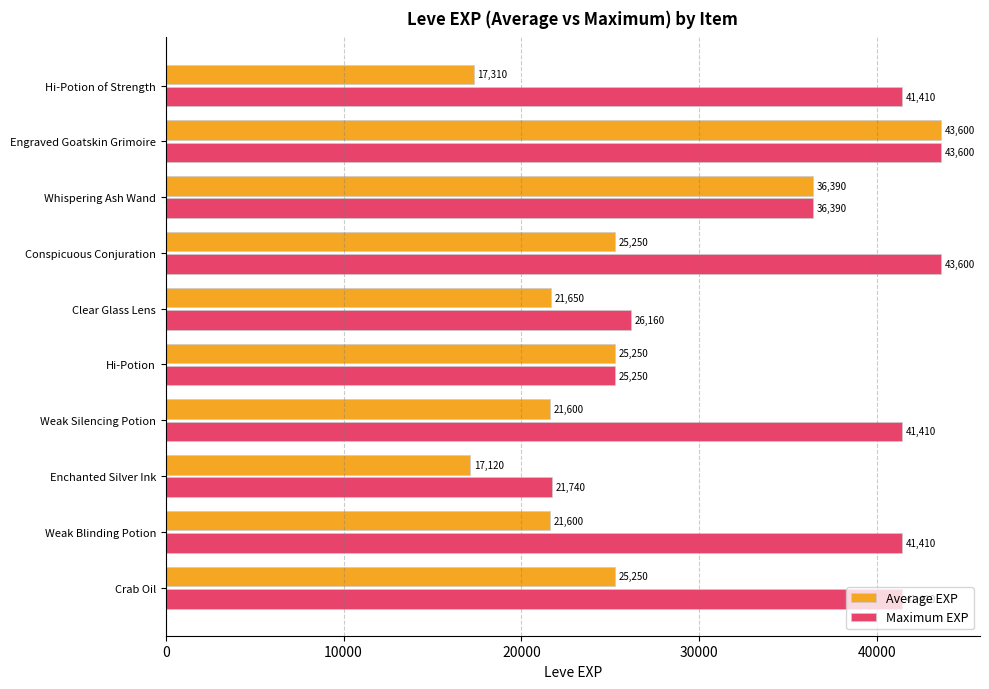

Read the Maximum EXP value at Whispering Ash Wand, to the nearest 100.

36400